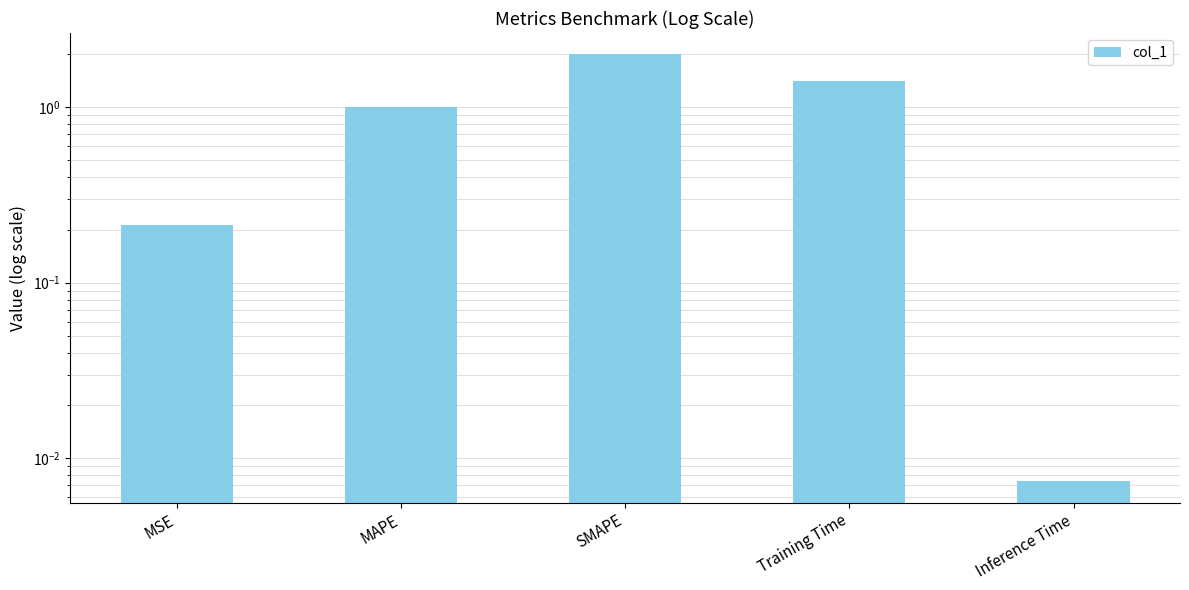

What is the difference between the second highest and second lowest values?

1.2